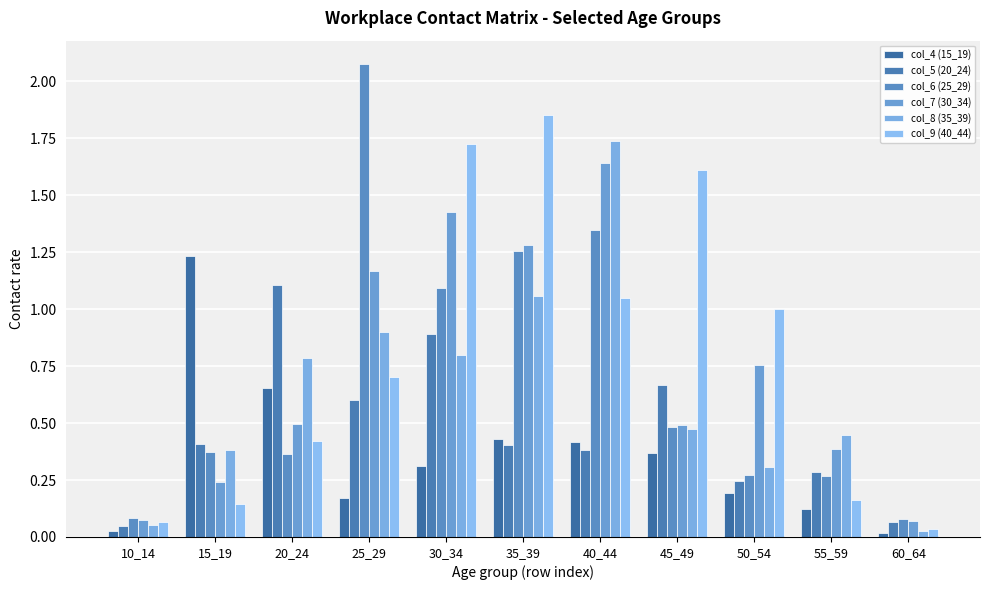

What is the average value of the col_6 (25_29) series?

0.7